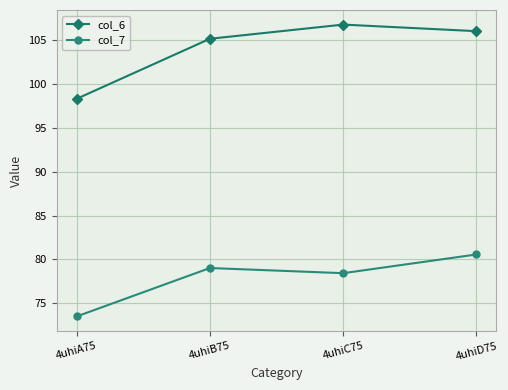

True or false: col_6 has a value of 161.0 at 4uhiD75.

False